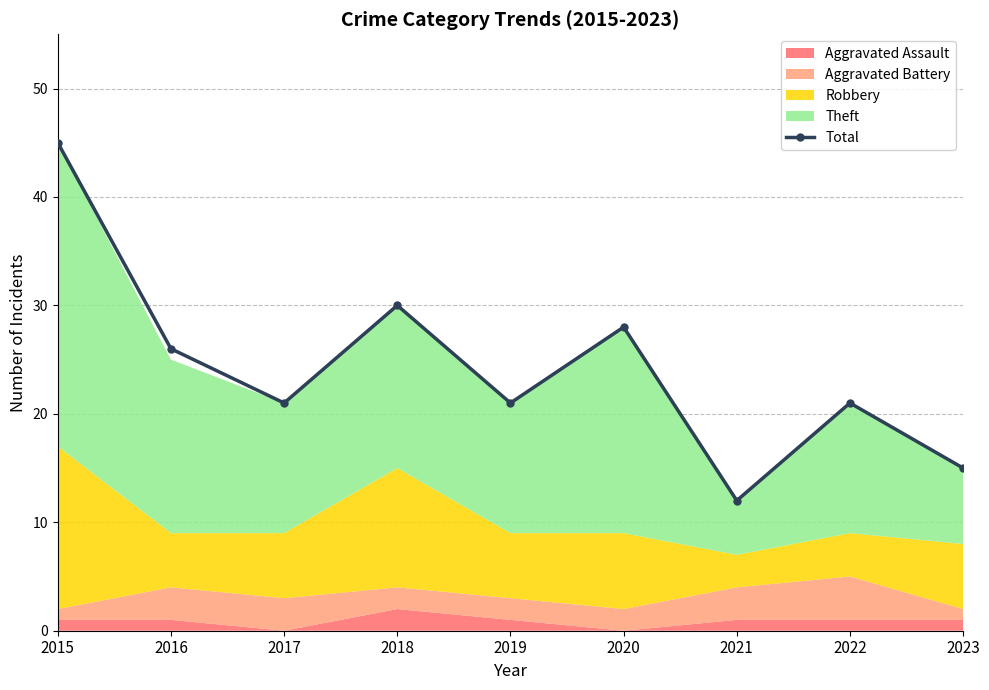

What is the difference between the second highest and second lowest values?

15